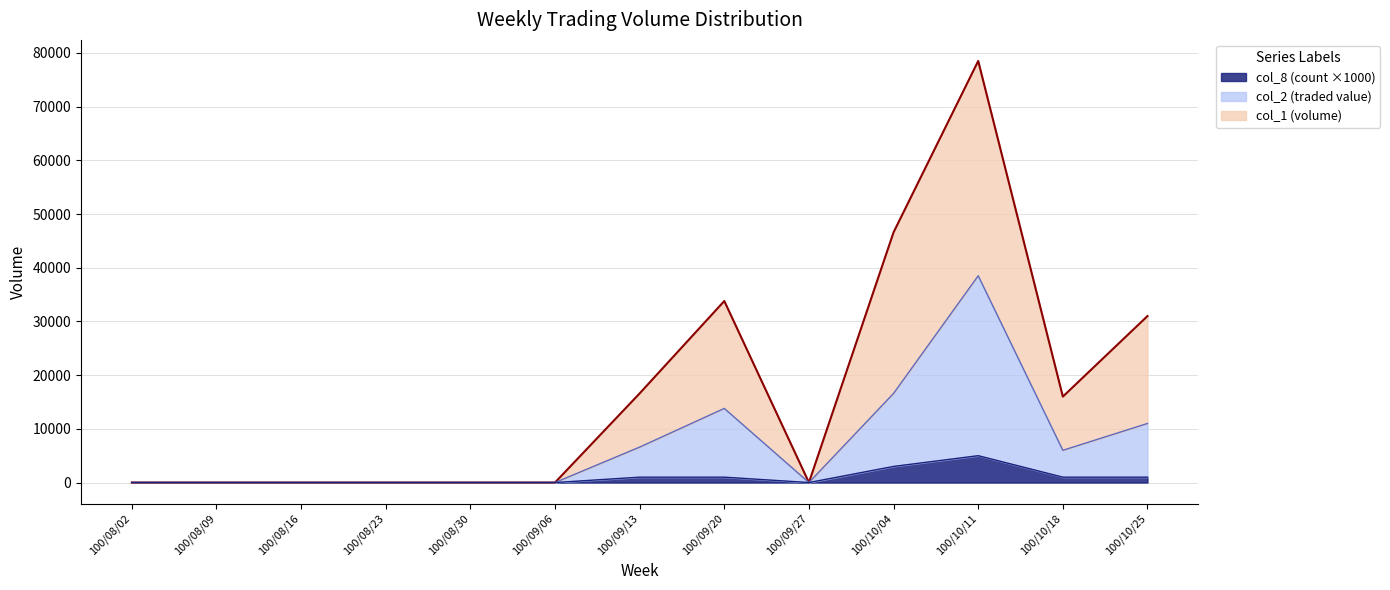

Which category has the lowest value across all series?

100/08/02